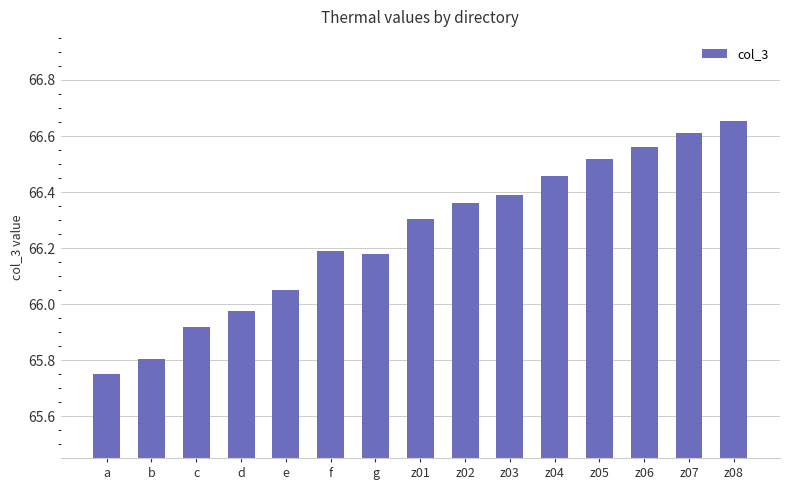

Approximately how many times larger is the value at z08 compared to z02?

1.0